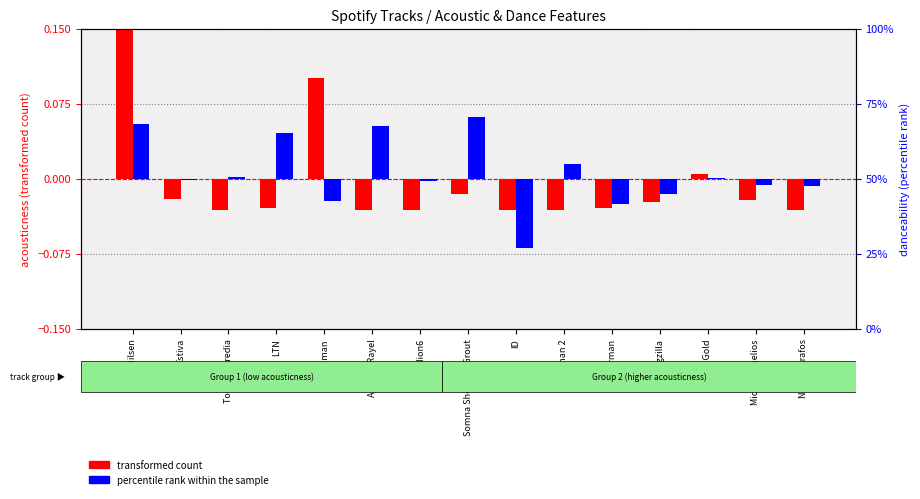

What is the label of the 10th bar from the left?

Husman 2